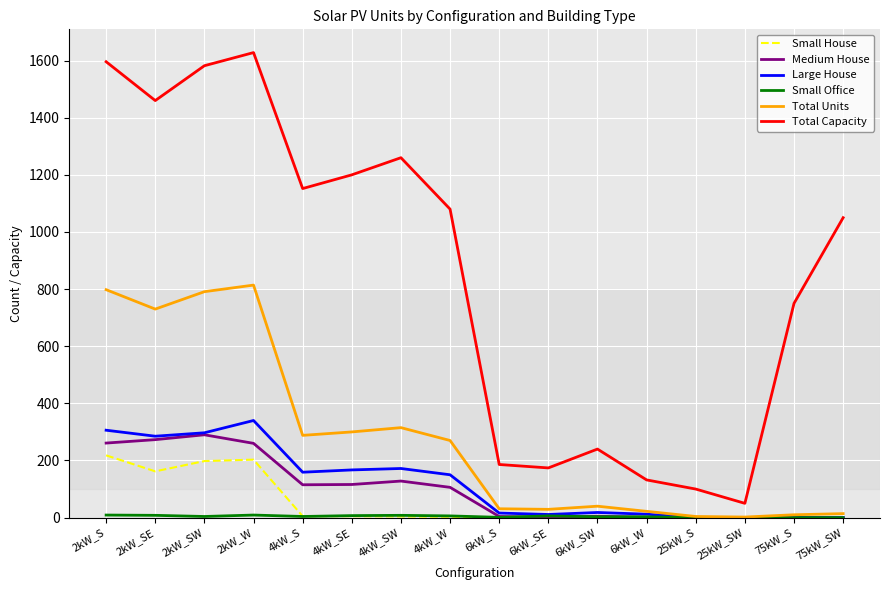

True or false: Large House and Total Capacity cross at least once.

False